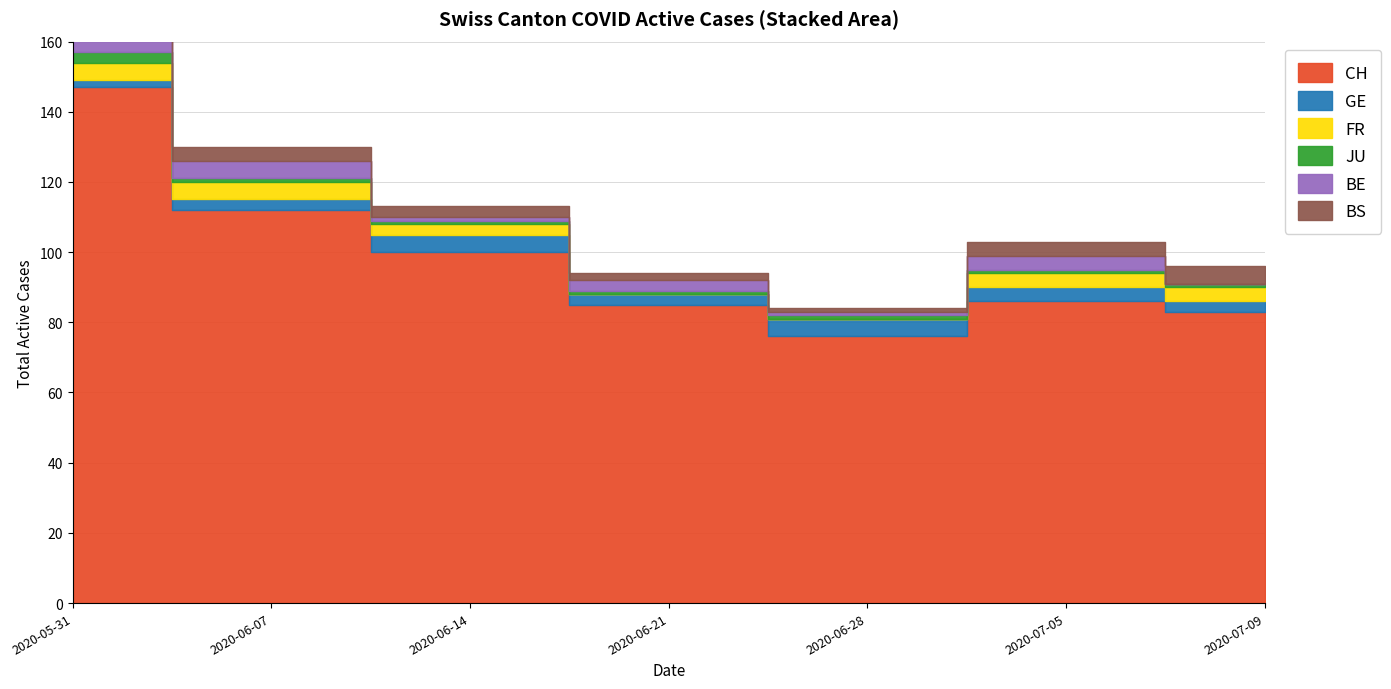

Reading right to left, extract all data points from this chart.

CH: 83	86	76	85	100	112	147
GE: 3	4	5	3	5	3	2
FR: 4	4	0	0	3	5	5
JU: 1	1	1	1	1	1	3
BE: 0	4	1	3	1	5	9
BS: 5	4	1	2	3	4	5